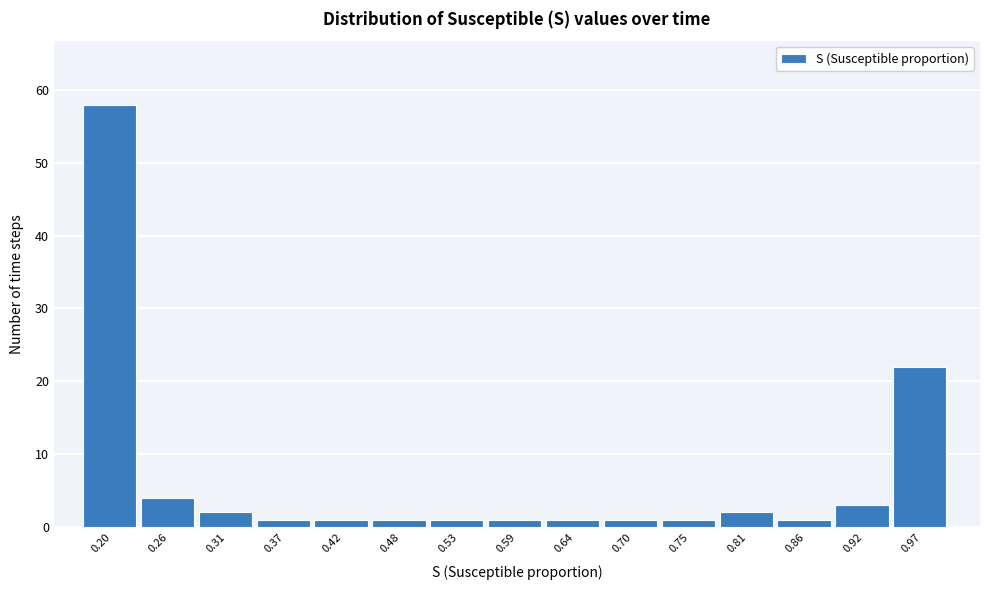

Reading left to right, list every bar in this chart as the range it spans on the x-axis followed by its height. Neither the bar edges nor the heights are printed on the chart, so give them approximately, as read against the axes.

0.18 to 0.23: 58
0.23 to 0.29: 4
0.29 to 0.34: 2
0.34 to 0.40: 1
0.40 to 0.45: 1
0.45 to 0.51: 1
0.51 to 0.56: 1
0.56 to 0.62: 1
0.62 to 0.67: 1
0.67 to 0.73: 1
0.73 to 0.78: 1
0.78 to 0.84: 2
0.84 to 0.89: 1
0.89 to 0.94: 3
0.94 to 1.00: 22